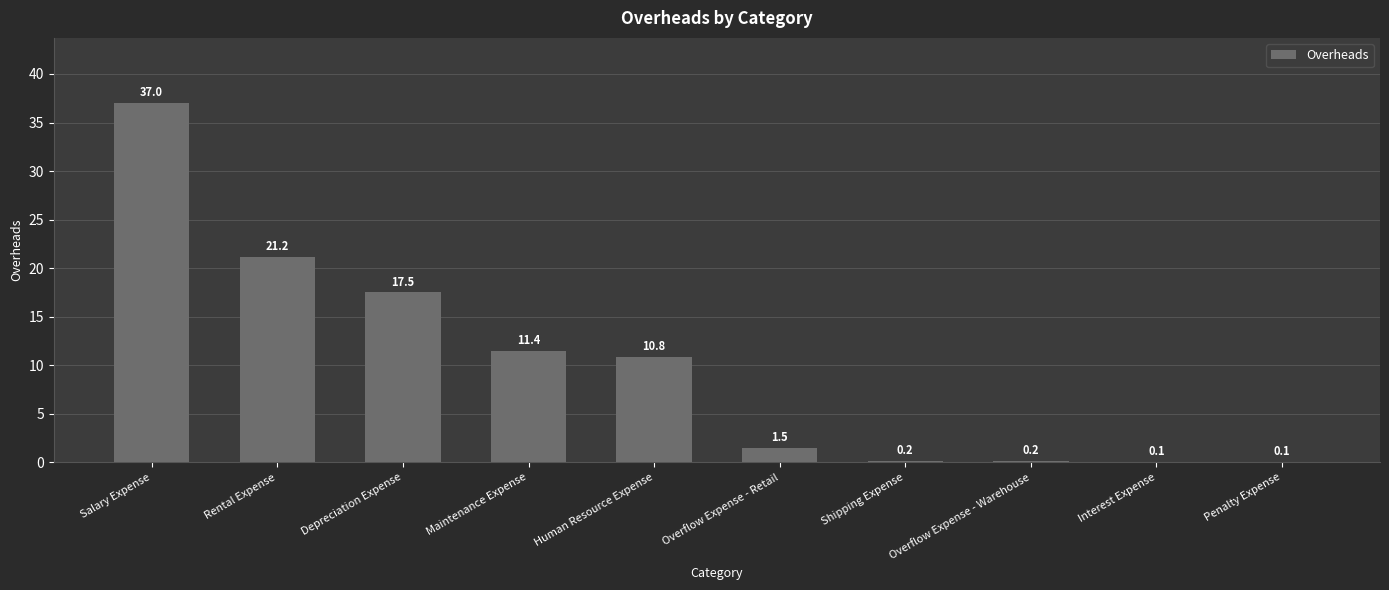

Approximately how many times larger is the value at Shipping Expense compared to Overflow Expense - Retail?

0.1